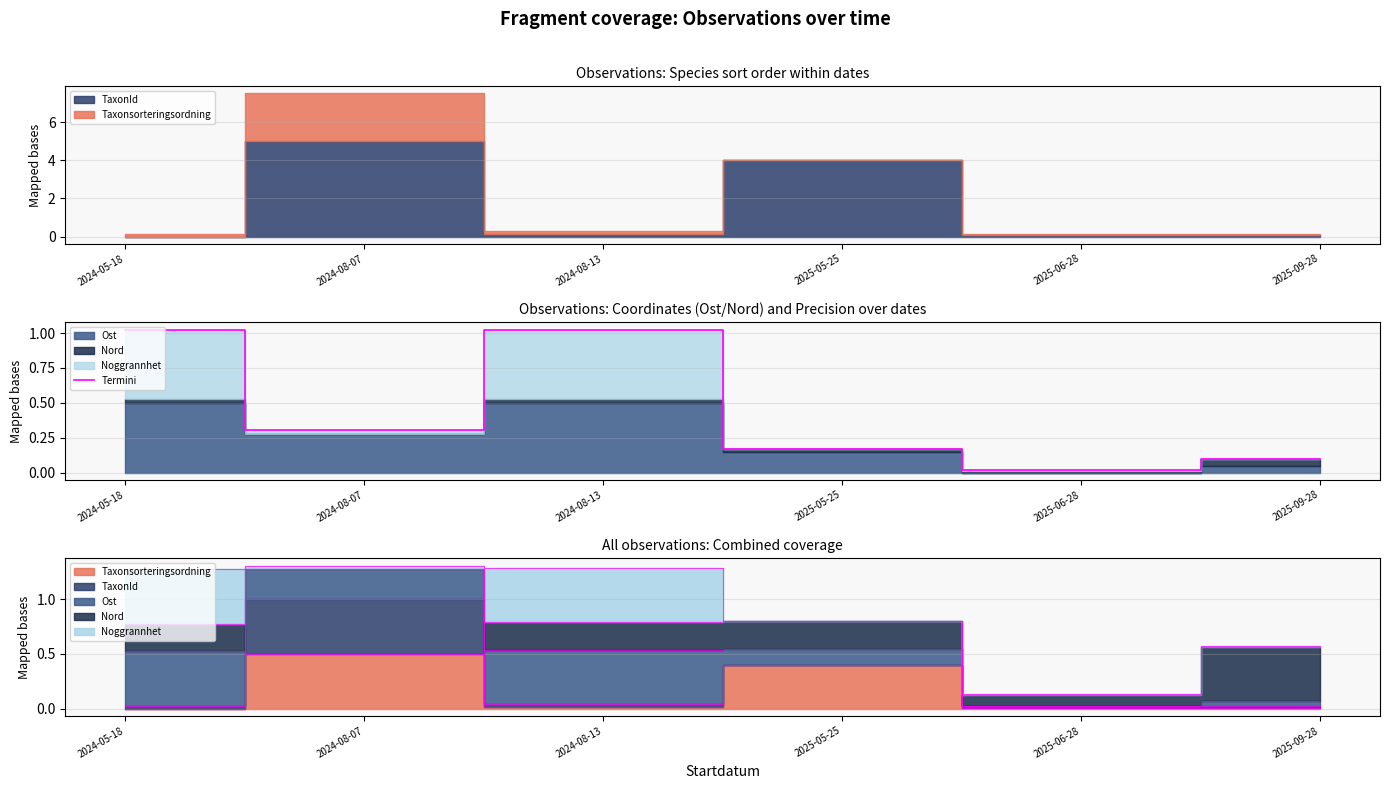

What is the difference between the values at 2025-09-28 and 2025-05-25?

0.1